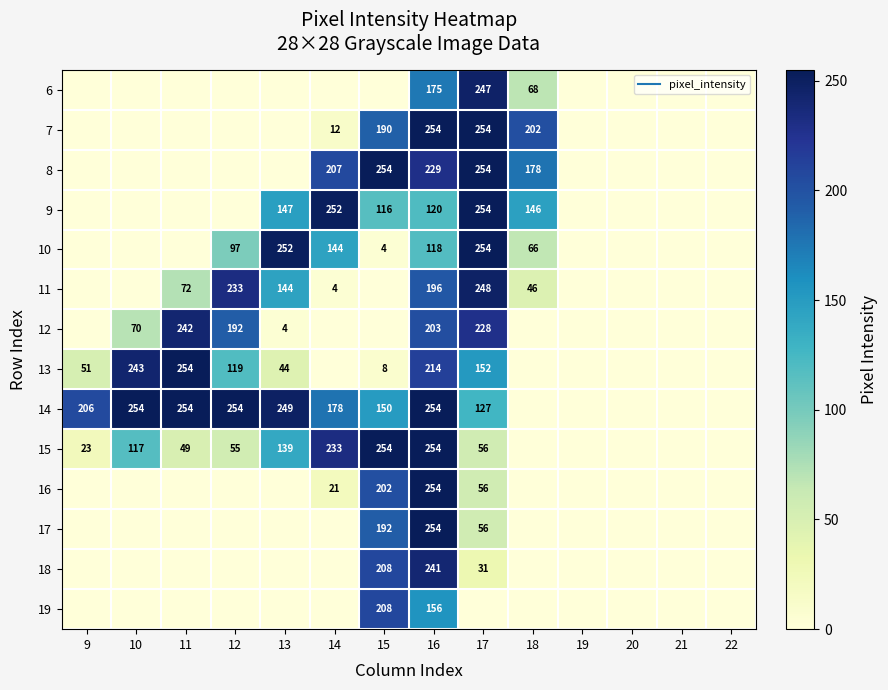

What is the difference between the highest and lowest values at 11?

254